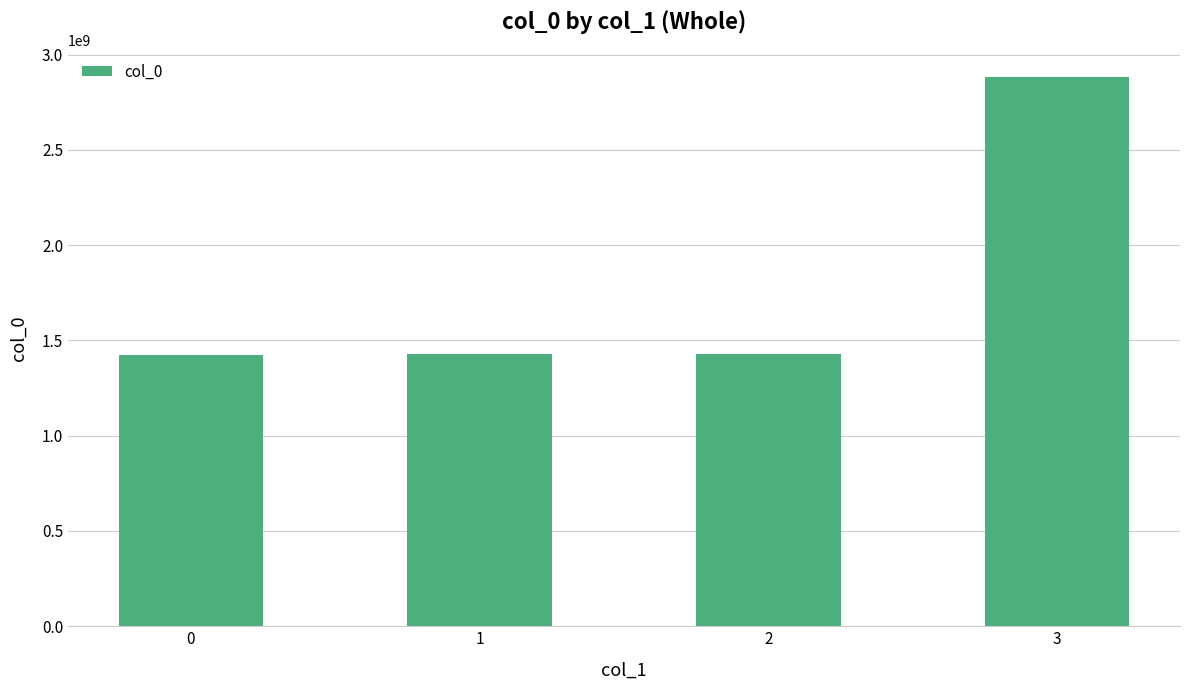

The chart shows a value of 535759159 at 1. True or false?

False